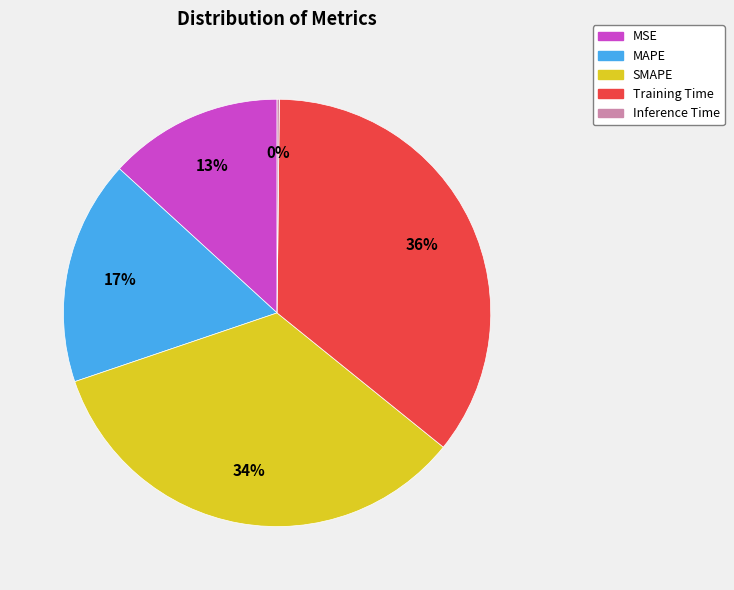

Is there a majority slice in this chart?

No